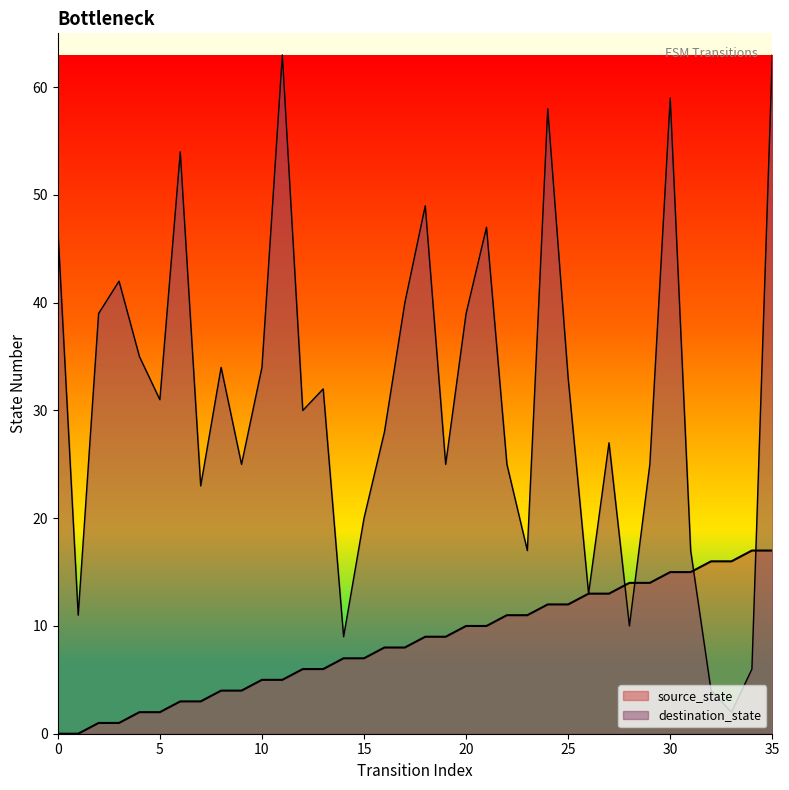

Where do destination_state and source_state first cross each other?

27 and 28